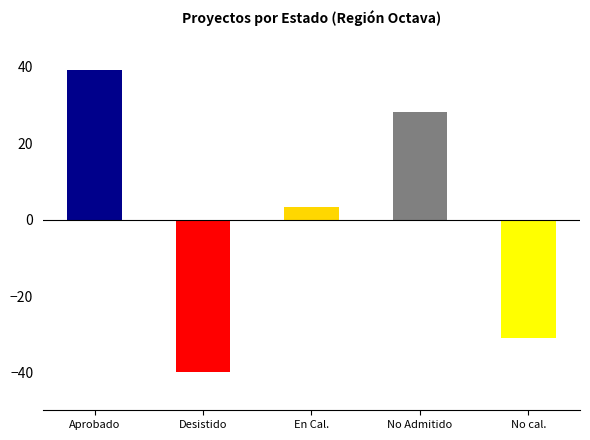

Which has a higher value, No calificado or Aprobado?

Aprobado